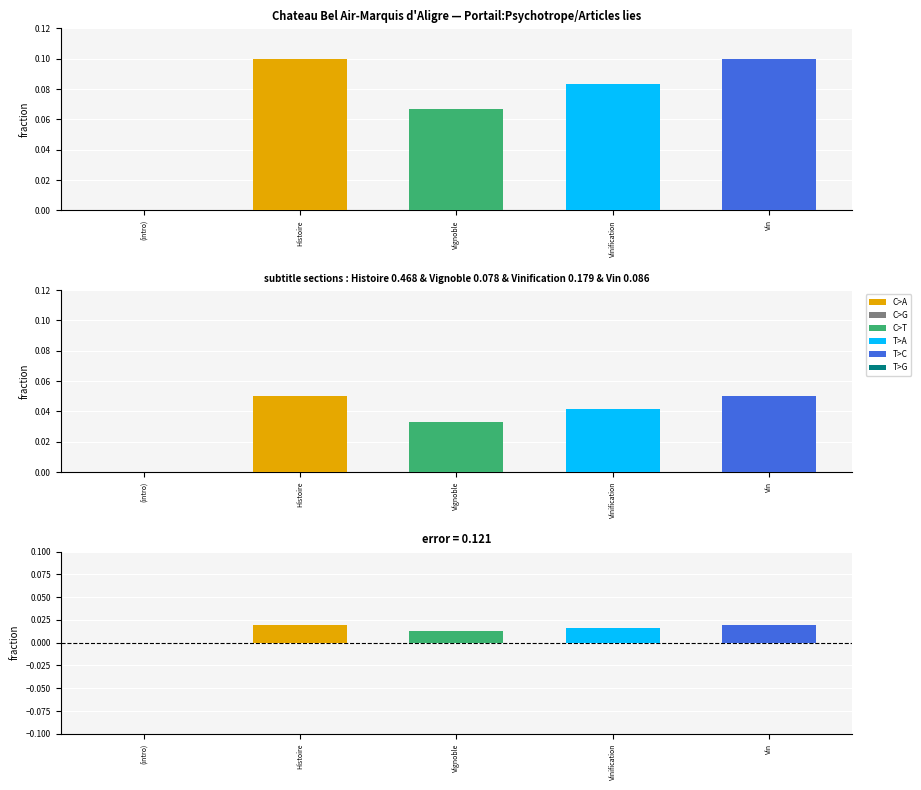

Which label corresponds to the largest value in the chart?

Histoire